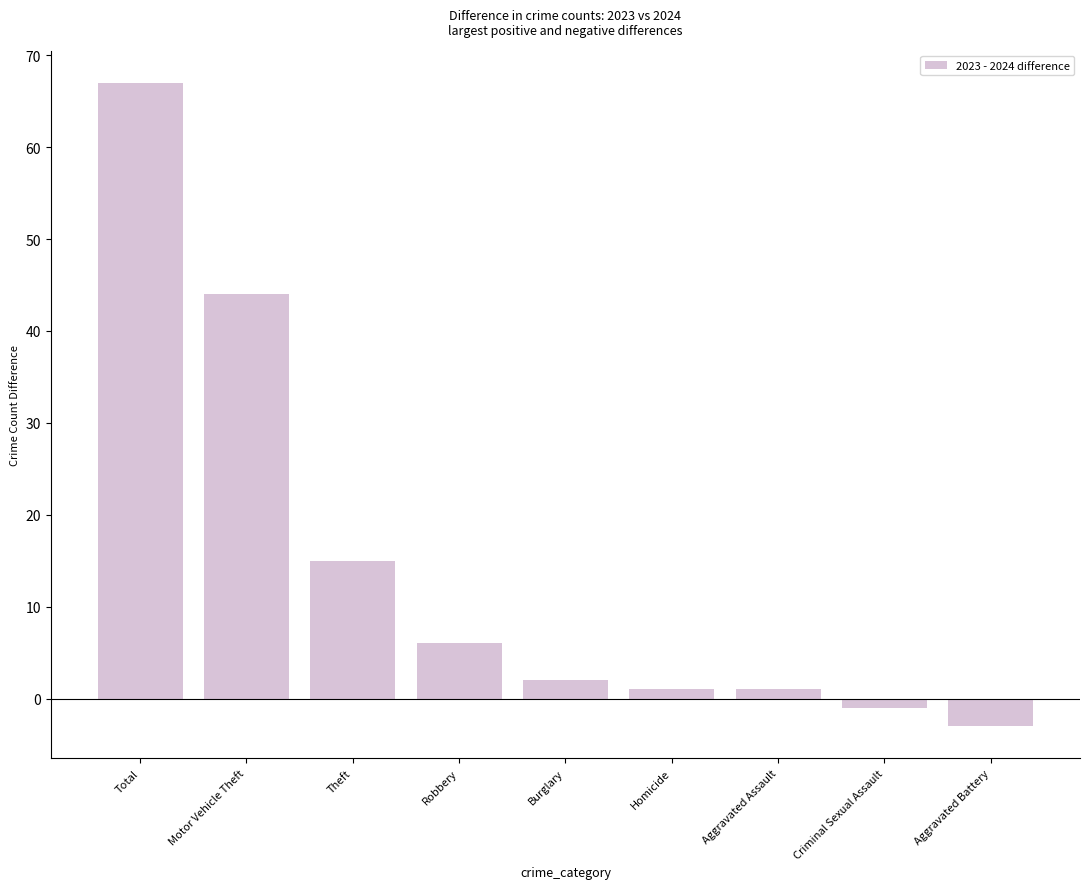

What is the sum of all values?

132